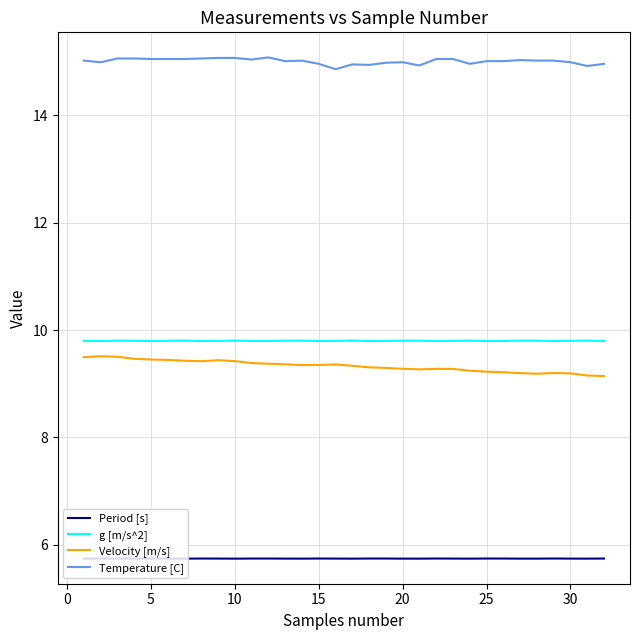

Which series has the largest total across all categories?

Temperature [C]